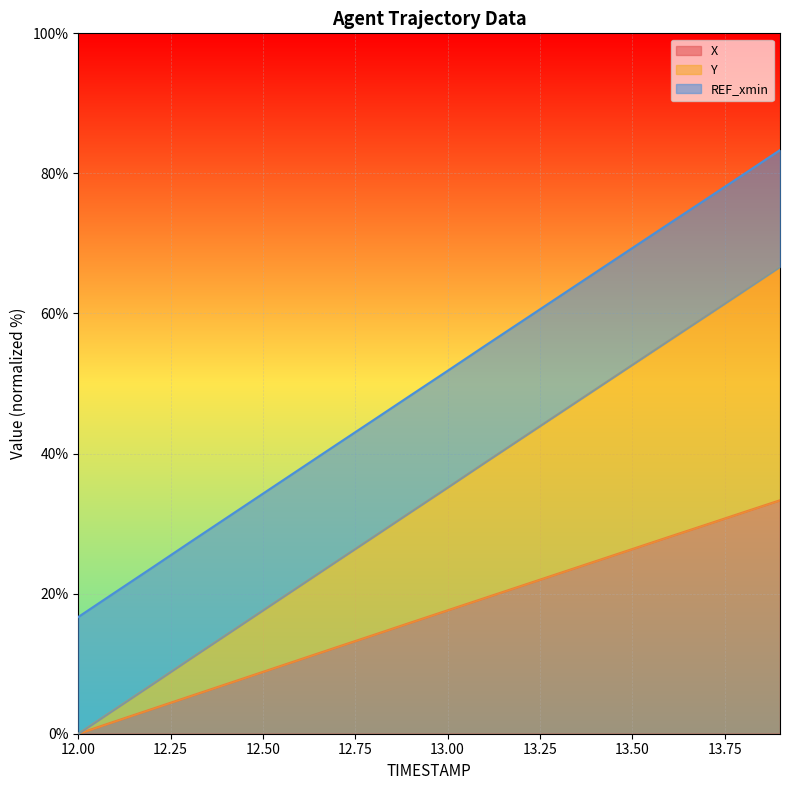

What is the total value across all series at 12.00?

16.7